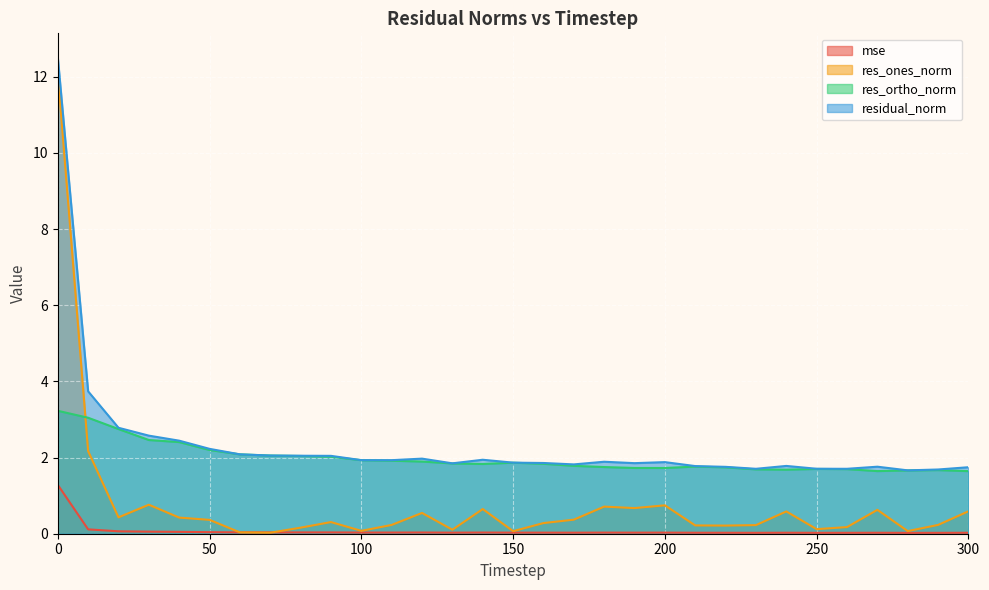

What is the total value across all series at 300?

4.0